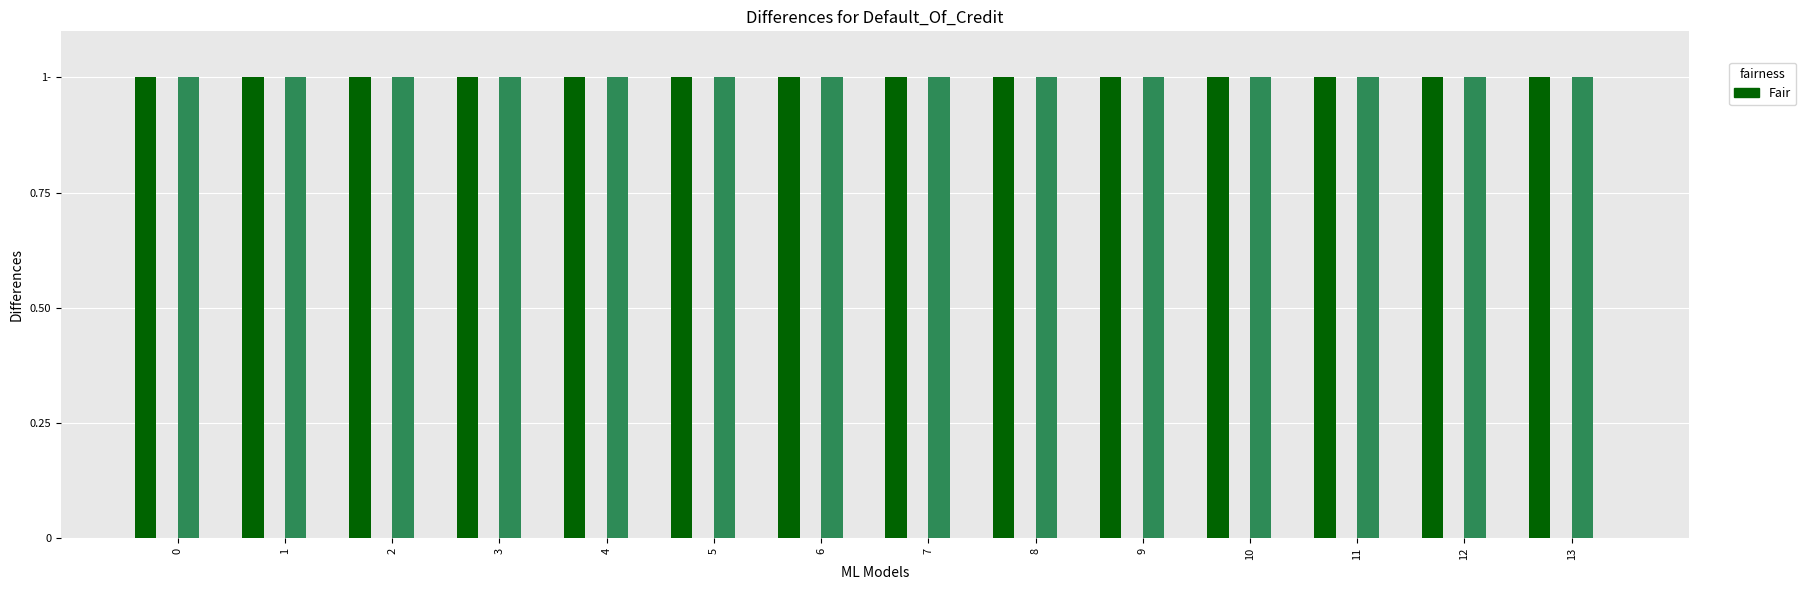

The y0 series shows 0.0 at 9. True or false?

False